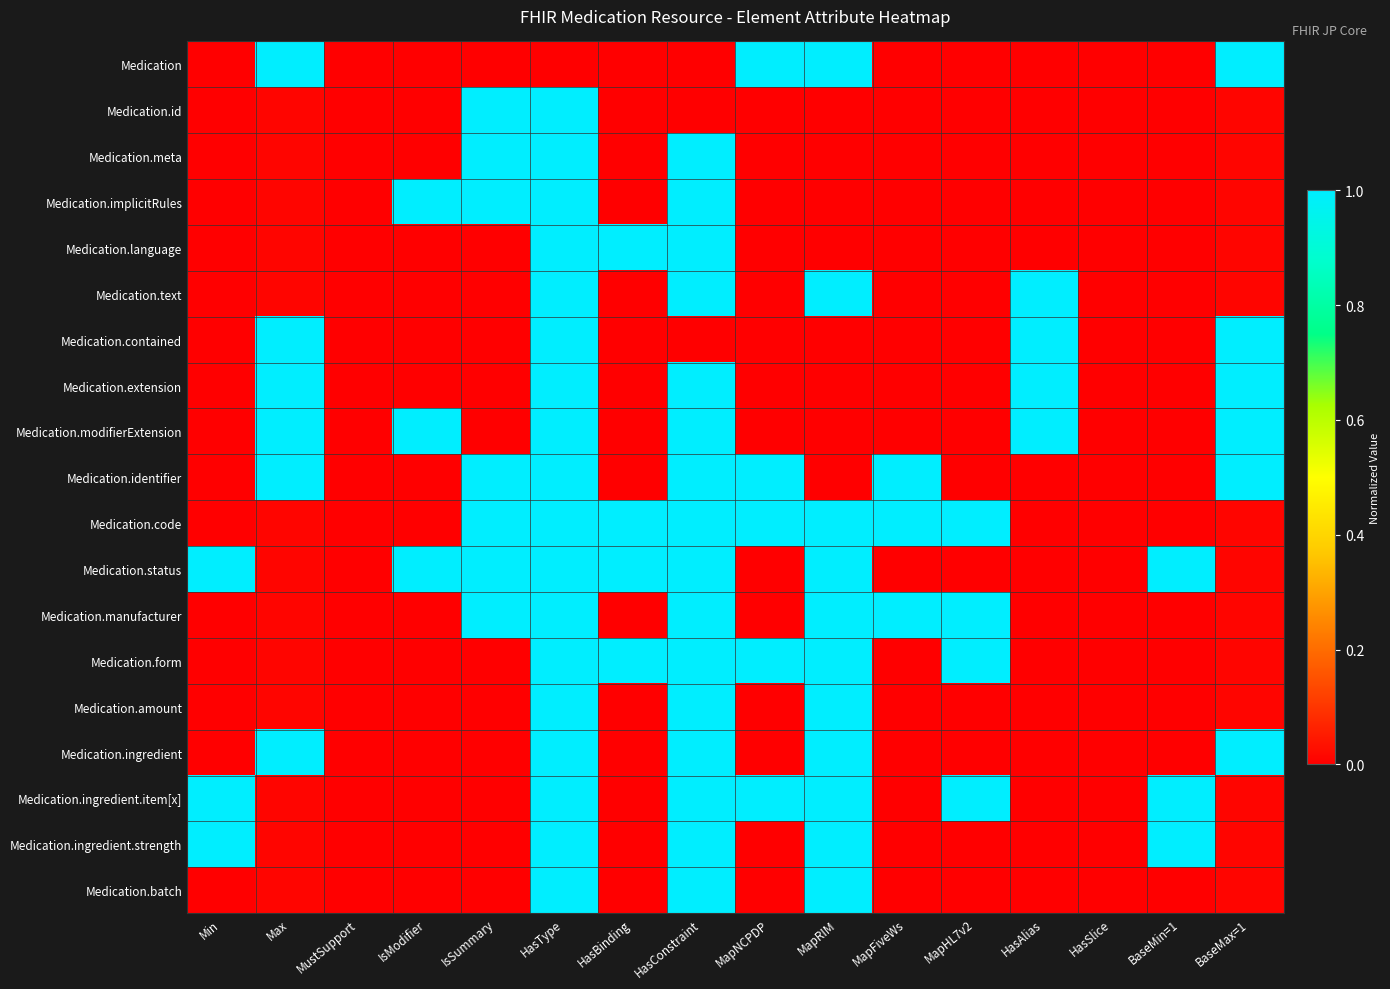

Rank the series at IsSummary from highest to lowest value.

Medication.id, Medication.meta, Medication.implicitRules, Medication.identifier, Medication.code, Medication.status, Medication.manufacturer, Medication, Medication.language, Medication.text, Medication.contained, Medication.extension, Medication.modifierExtension, Medication.form, Medication.amount, Medication.ingredient, Medication.ingredient.item[x], Medication.ingredient.strength, Medication.batch